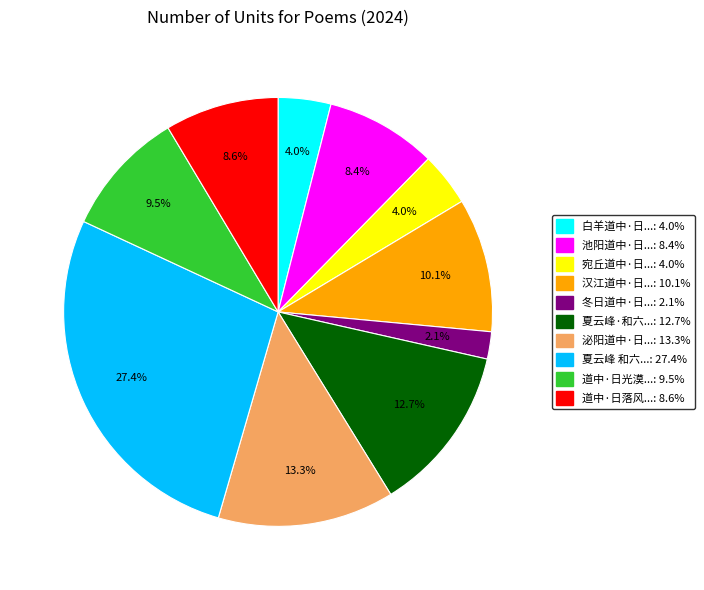

Is there any slice that represents more than half of the pie?

No